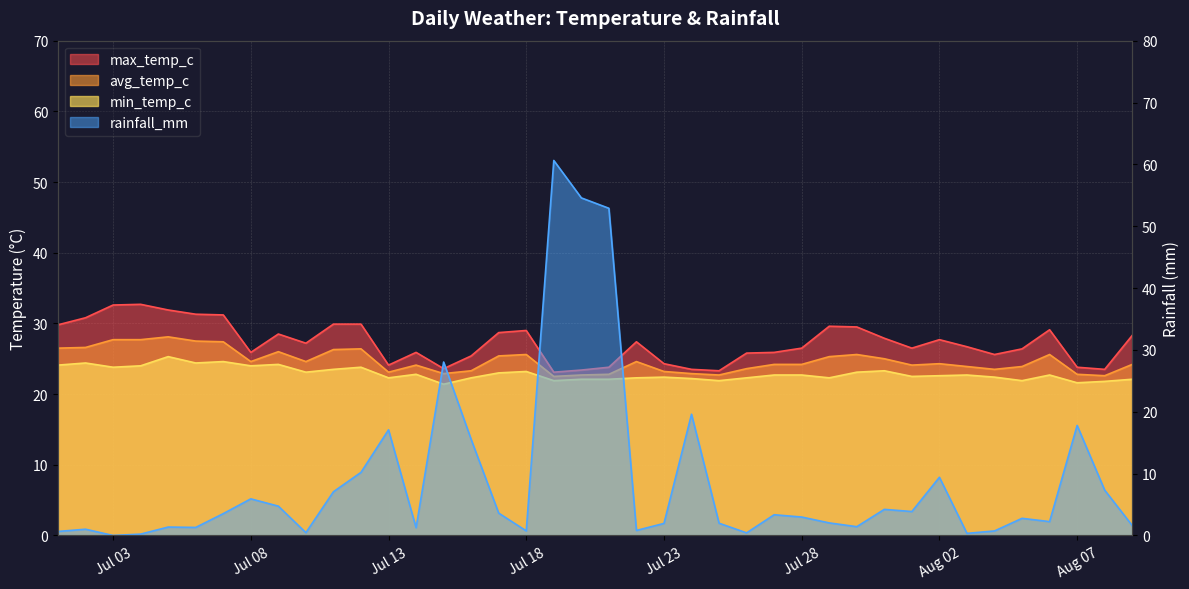

At which label does rainfall_mm first exceed 2?

2024-07-07